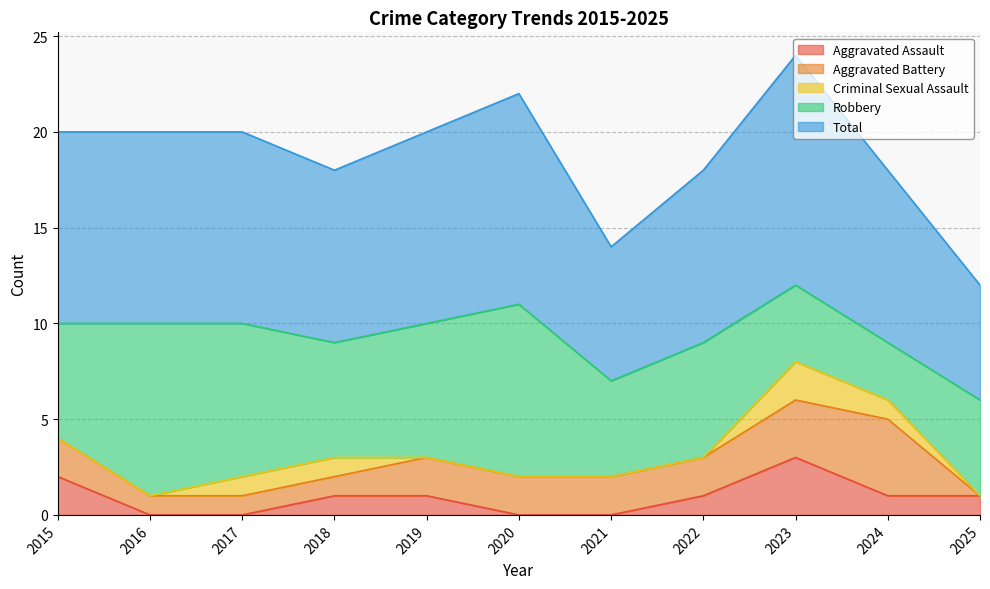

What is the total value across all series at 2018?

18